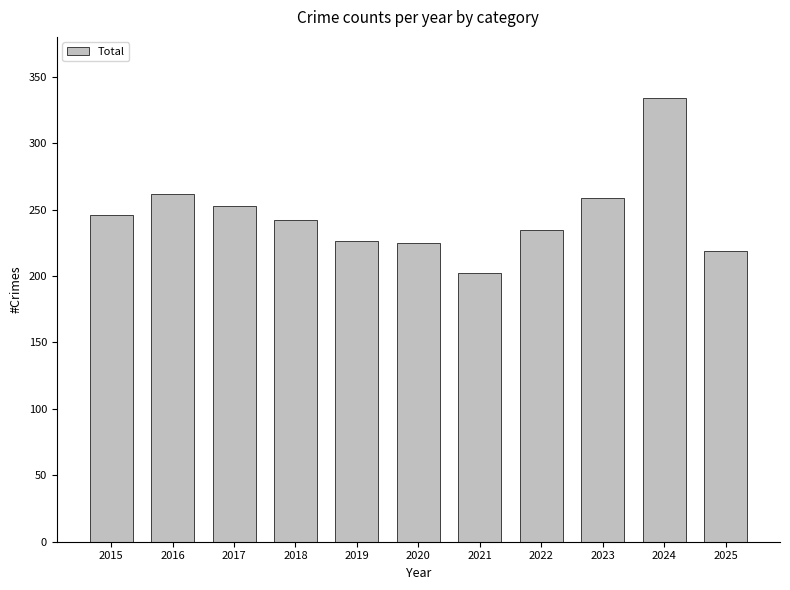

What is the change in value from 2016 to 2019?

-36